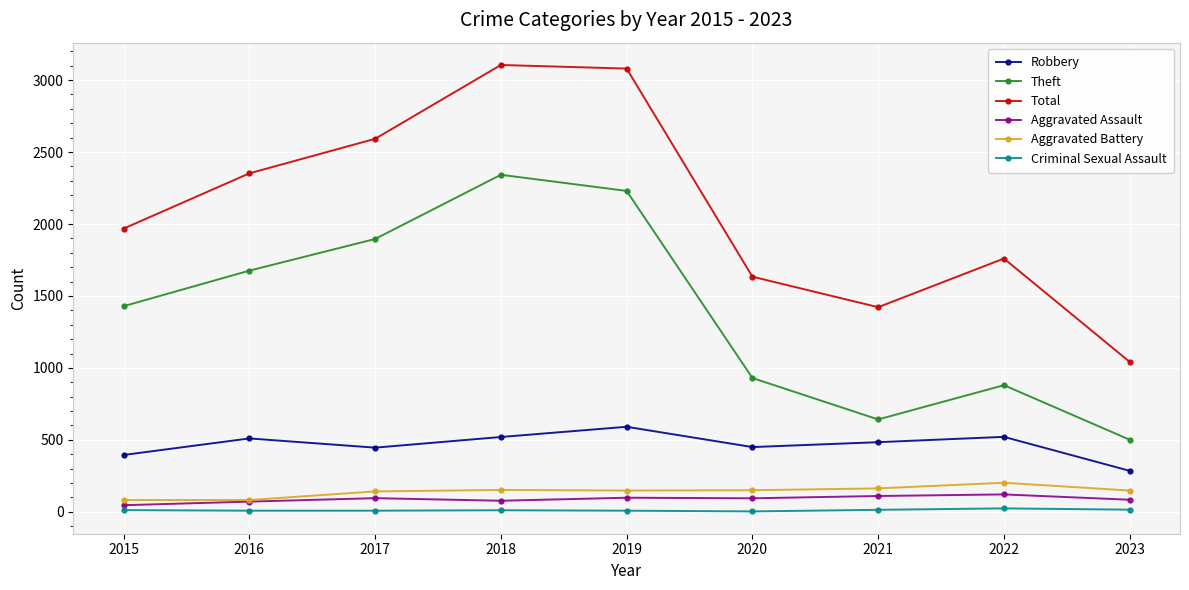

What is the value of the Aggravated Battery point at the 3rd from the left?

142